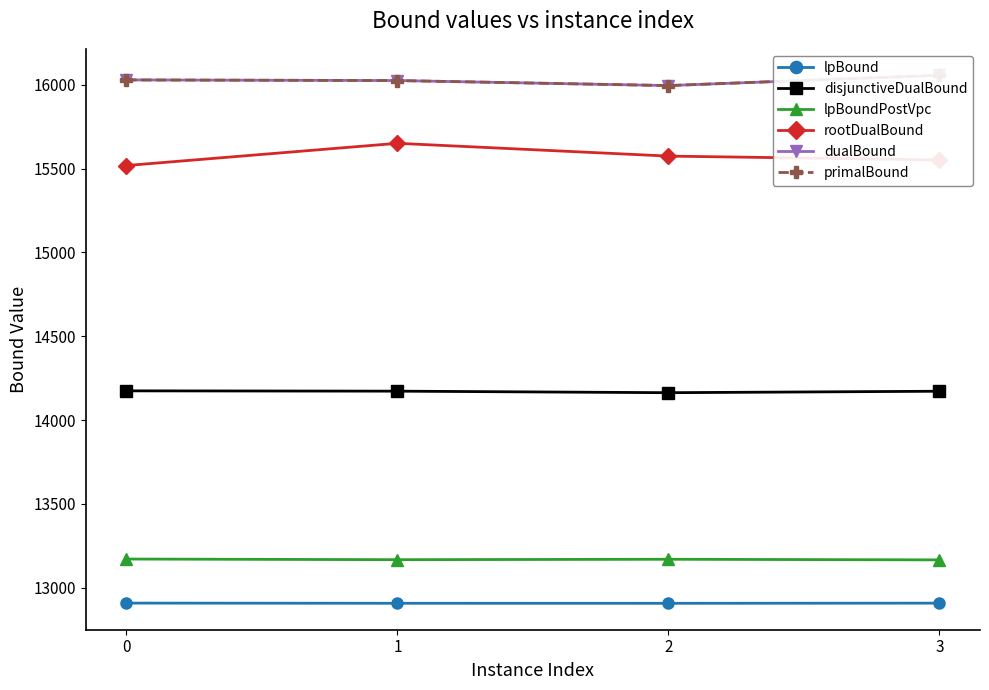

True or false: dualBound and lpBoundPostVpc intersect in this chart.

False